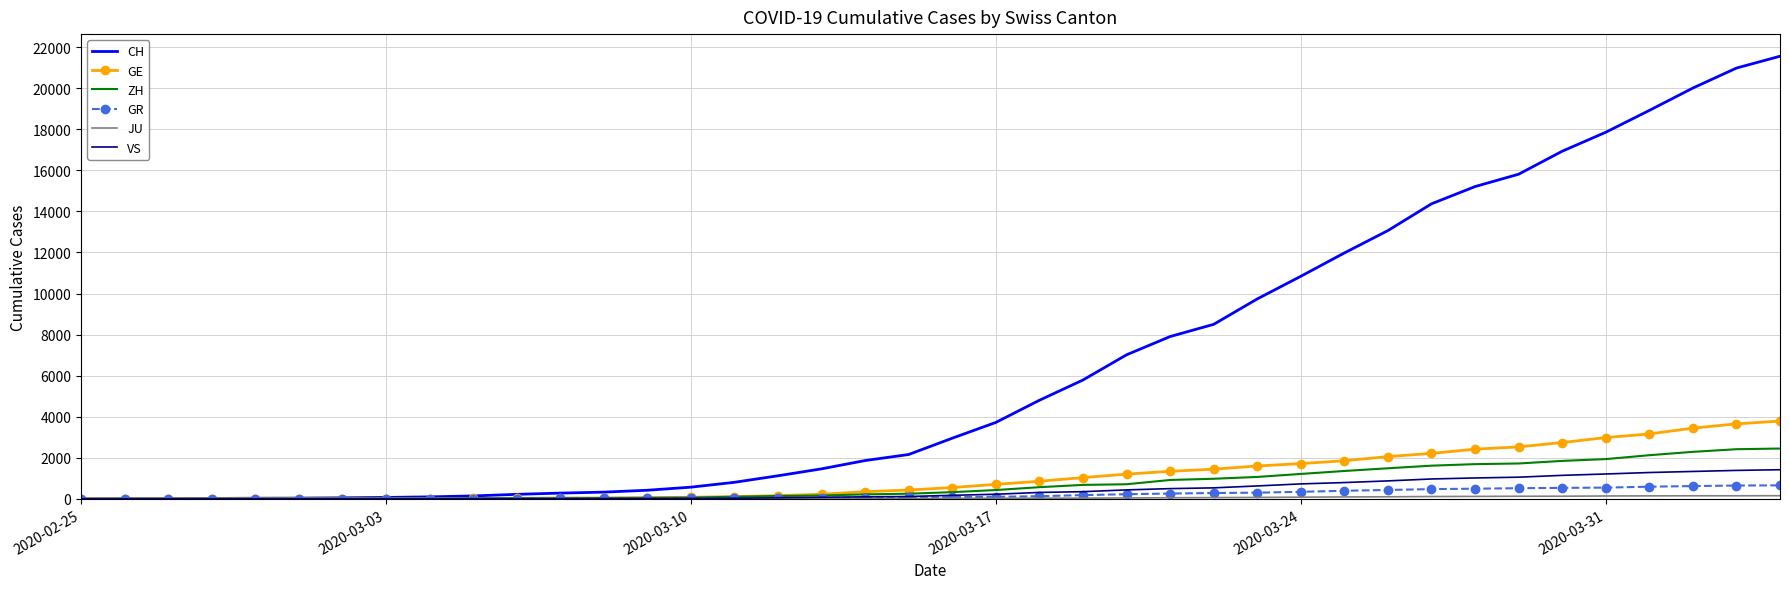

What is the average value of the ZH series?

725